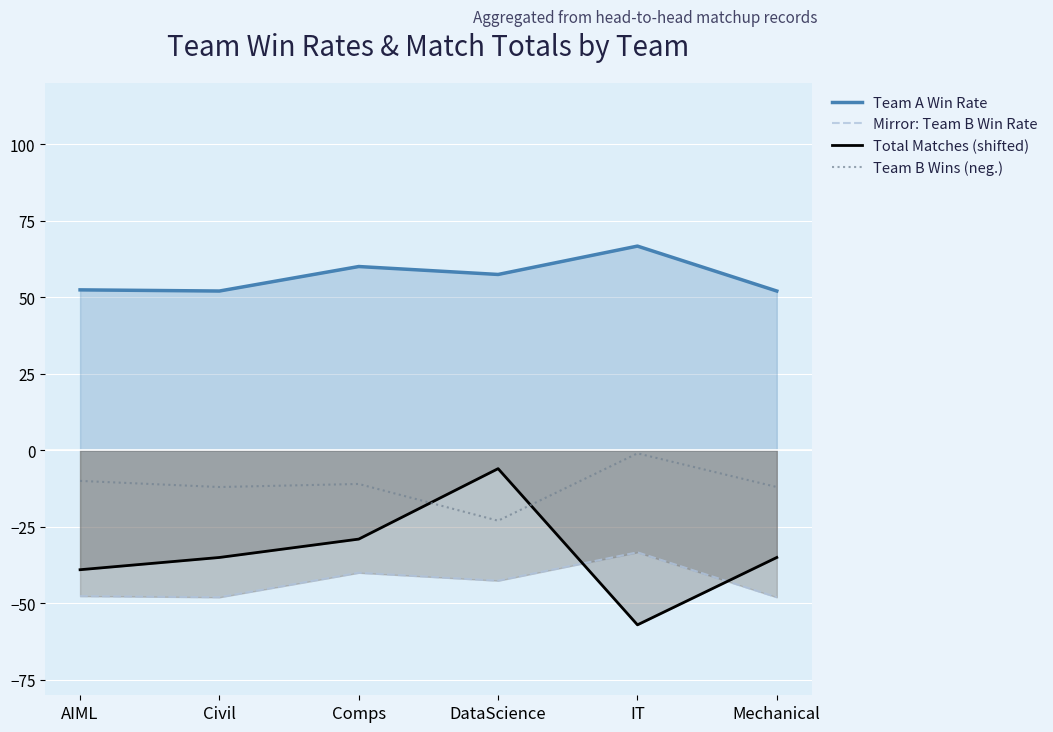

How many lines are shown in the chart?

4